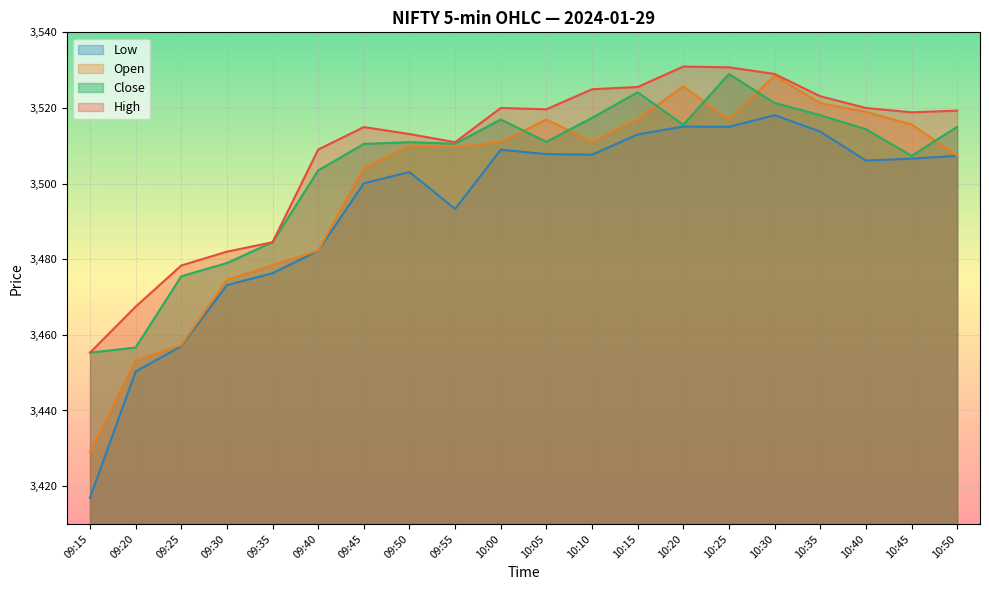

Reading left to right, what are all the values shown in this chart?

Open: 09:15=3429.1	09:20=3453.2	09:25=3457.3	09:30=3474.6	09:35=3478.4	09:40=3482.2	09:45=3504.2	09:50=3510.0	09:55=3509.7	10:00=3511.0	10:05=3516.9	10:10=3511.1	10:15=3517.1	10:20=3525.7	10:25=3516.9	10:30=3528.6	10:35=3521.3	10:40=3518.9	10:45=3515.7	10:50=3507.3
High: 09:15=3455.3	09:20=3467.4	09:25=3478.3	09:30=3482.0	09:35=3484.5	09:40=3509.0	09:45=3514.9	09:50=3513.1	09:55=3510.9	10:00=3520.0	10:05=3519.7	10:10=3524.9	10:15=3525.6	10:20=3530.9	10:25=3530.8	10:30=3529.0	10:35=3523.1	10:40=3520.0	10:45=3518.8	10:50=3519.3
Low: 09:15=3416.9	09:20=3450.3	09:25=3457.0	09:30=3473.2	09:35=3476.3	09:40=3482.2	09:45=3500.1	09:50=3503.1	09:55=3493.3	10:00=3508.9	10:05=3507.8	10:10=3507.7	10:15=3513.0	10:20=3515.1	10:25=3515.0	10:30=3518.1	10:35=3513.8	10:40=3506.1	10:45=3506.6	10:50=3507.3
Close: 09:15=3455.3	09:20=3456.7	09:25=3475.5	09:30=3479.0	09:35=3484.5	09:40=3503.5	09:45=3510.5	09:50=3510.9	09:55=3510.6	10:00=3516.9	10:05=3511.1	10:10=3517.4	10:15=3524.2	10:20=3515.6	10:25=3529.0	10:30=3521.3	10:35=3518.1	10:40=3514.4	10:45=3507.3	10:50=3515.0